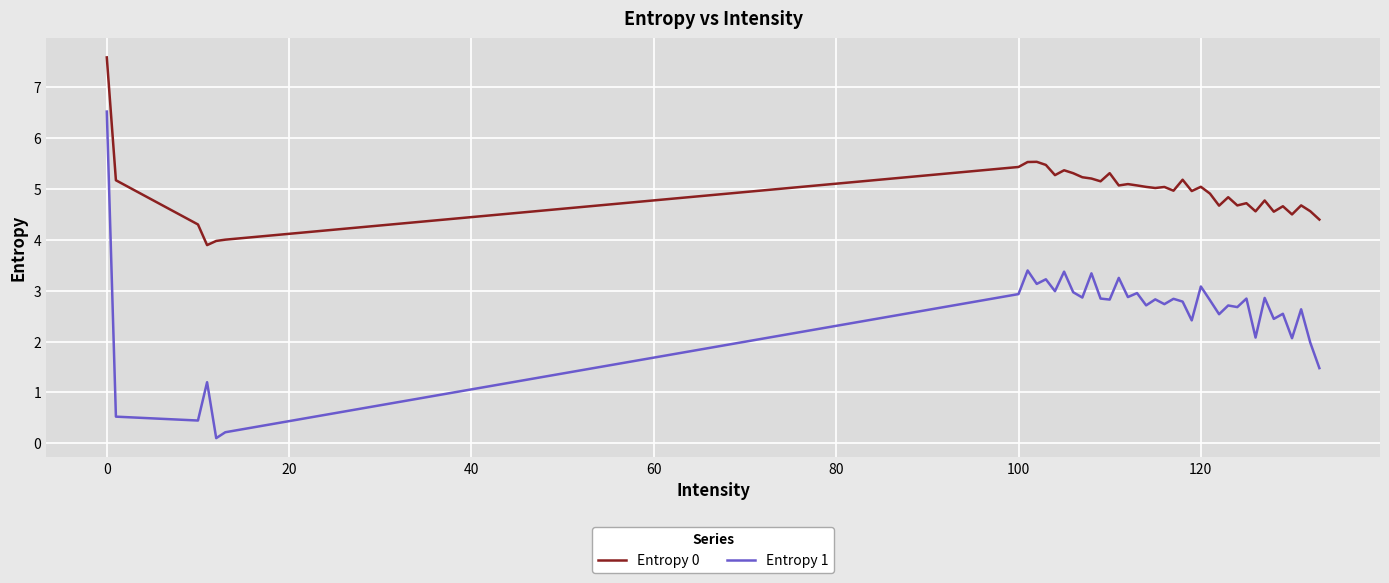

What is the maximum value for Entropy 0?

7.6